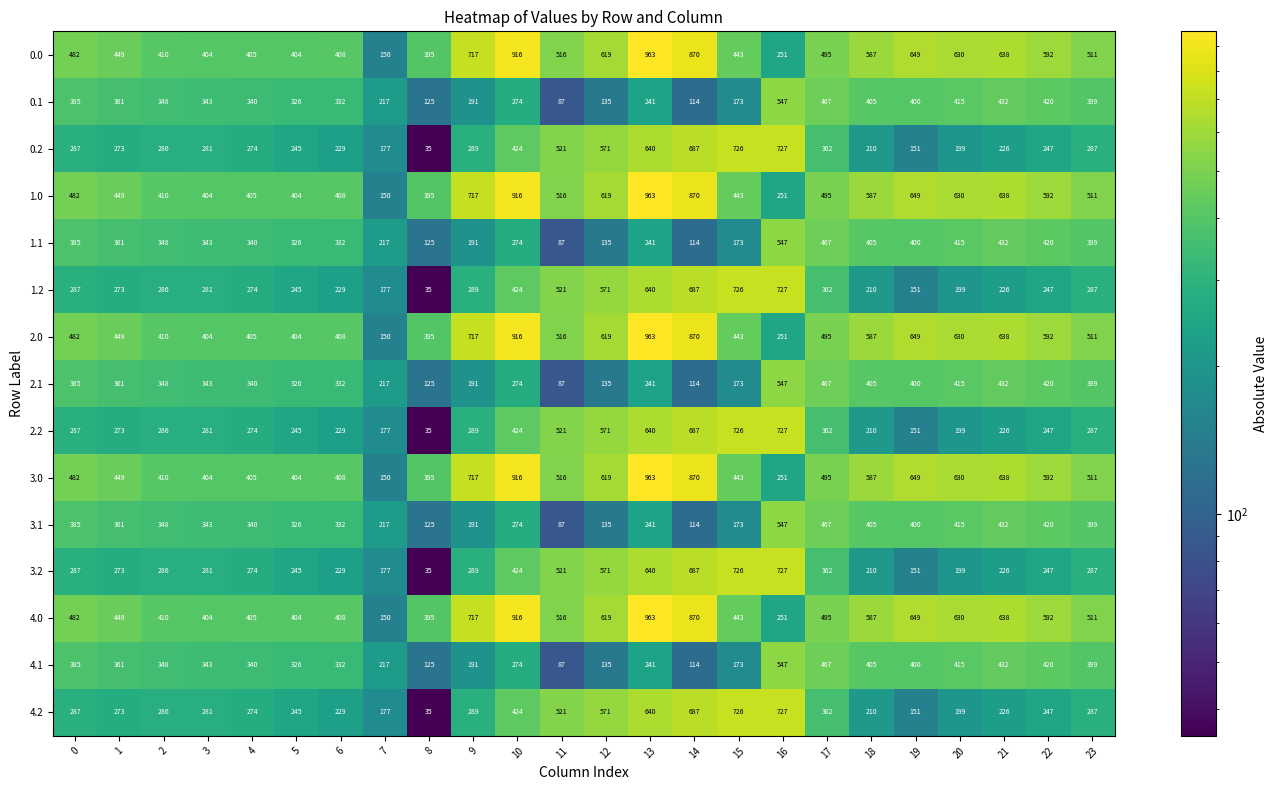

What is the minimum value for 1.2?

35